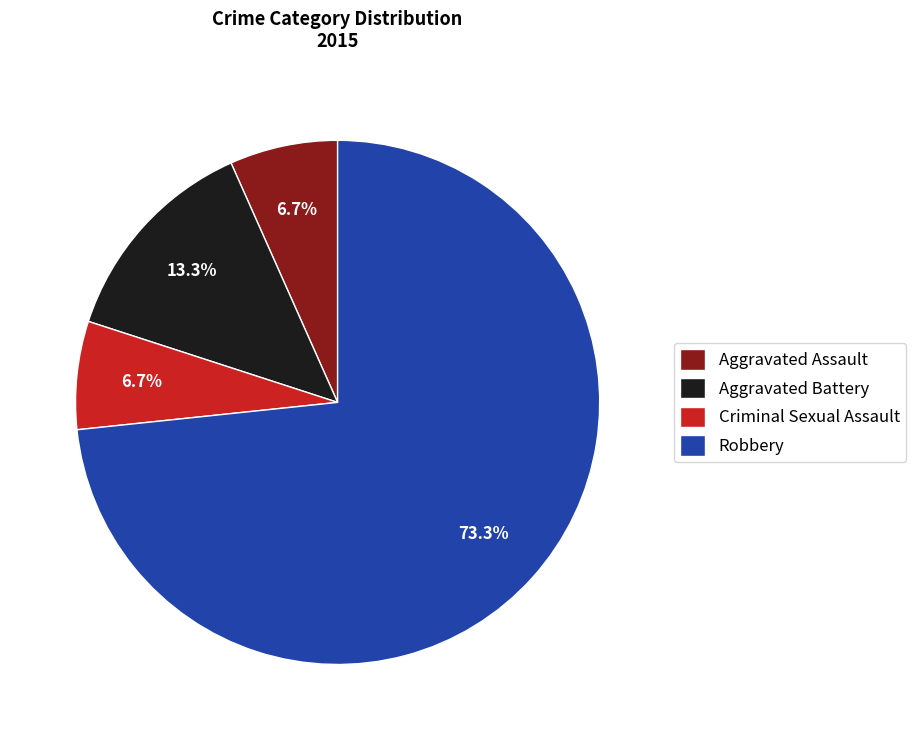

Does Robbery account for over 50% of the chart?

Yes